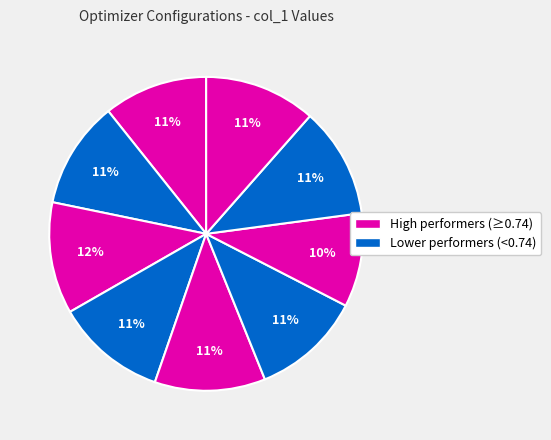

How many slices are in this pie chart?

9